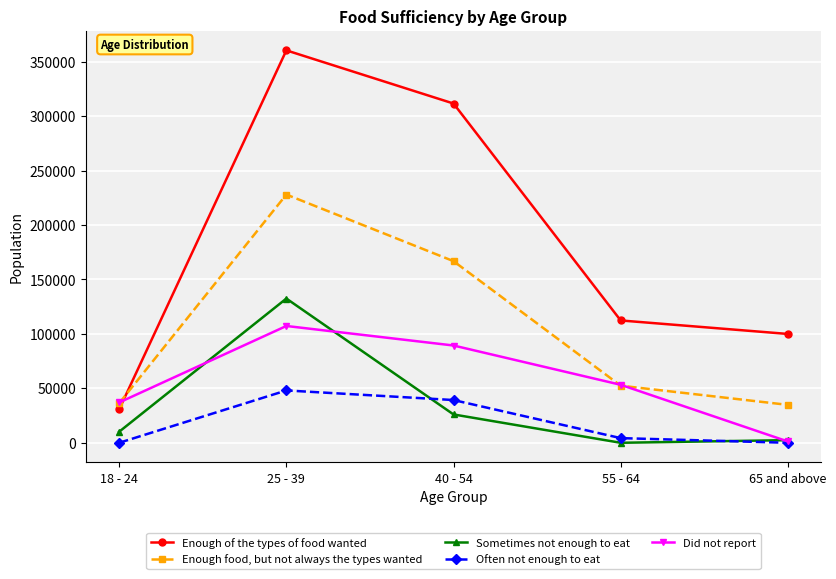

What position from the left is 65 and above?

5